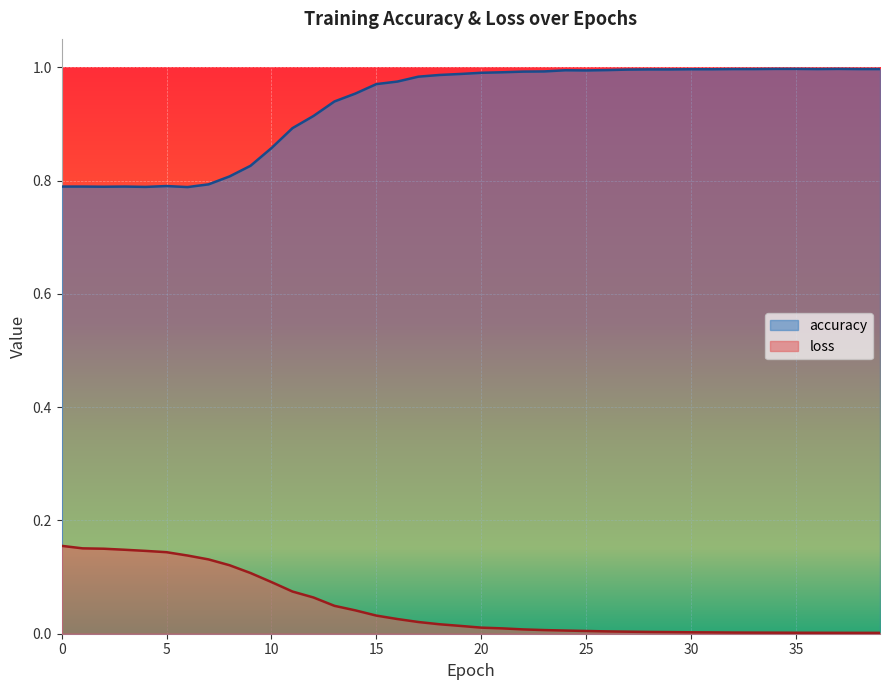

What is the sum of the accuracy values at 30 and 27?

2.0